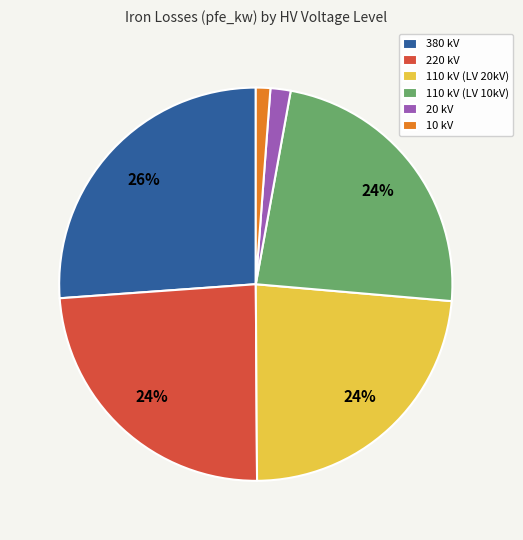

To the nearest percent, what is the difference between the largest and smallest slice percentages?

25%